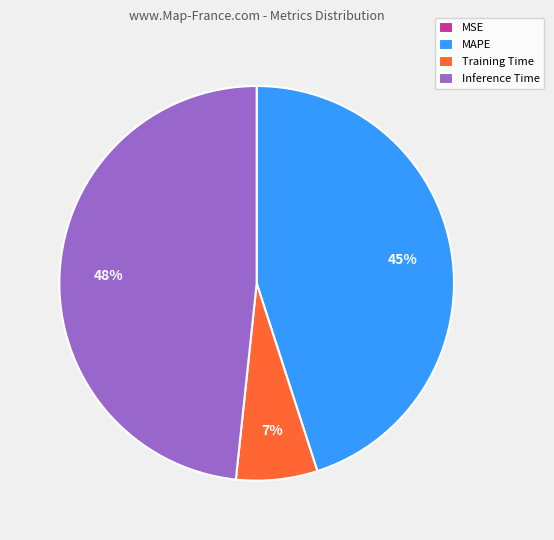

To the nearest percent, what is the average slice percentage?

25%